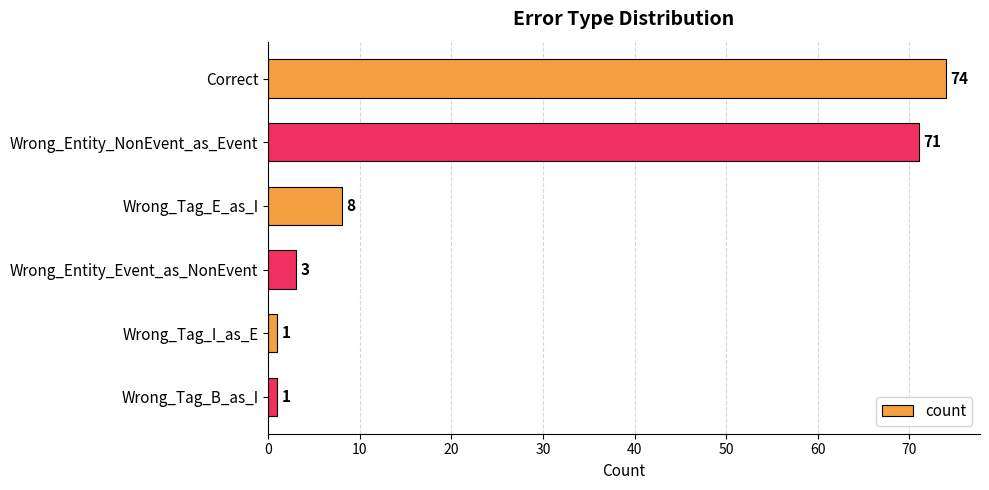

What is the label of the 2nd bar from the top?

Wrong_Entity_NonEvent_as_Event